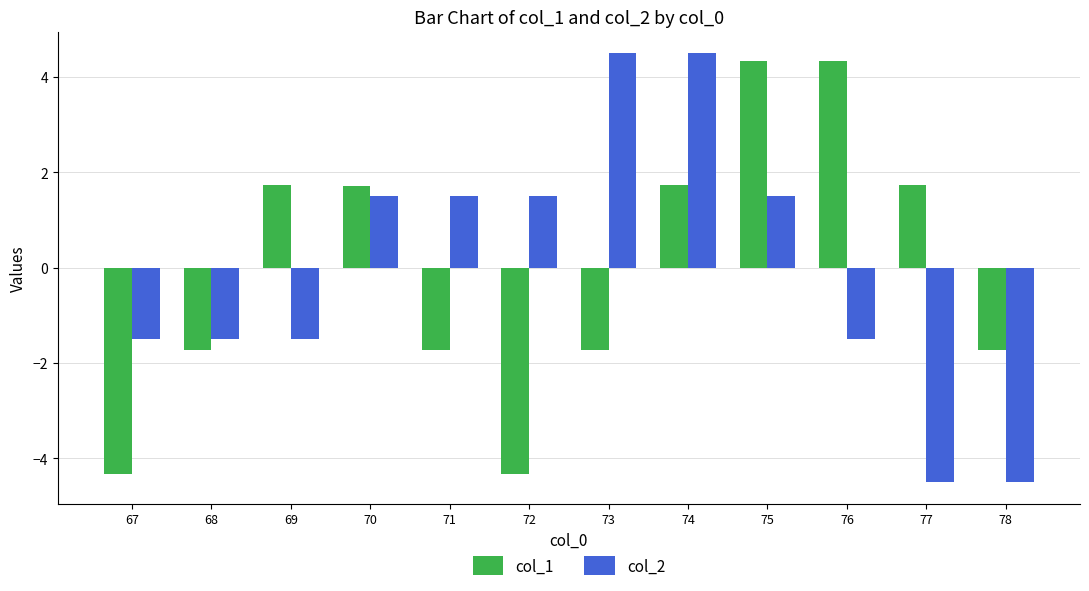

Reading left to right, what are all the values shown in this chart?

col_1: 67=-4.3	68=-1.7	69=1.7	70=1.7	71=-1.7	72=-4.3	73=-1.7	74=1.7	75=4.3	76=4.3	77=1.7	78=-1.7
col_2: 67=-1.5	68=-1.5	69=-1.5	70=1.5	71=1.5	72=1.5	73=4.5	74=4.5	75=1.5	76=-1.5	77=-4.5	78=-4.5